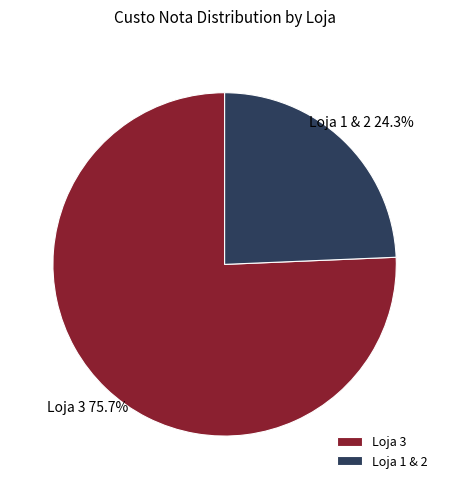

Which has a higher value, Loja 1 & 2 or Loja 3?

Loja 3